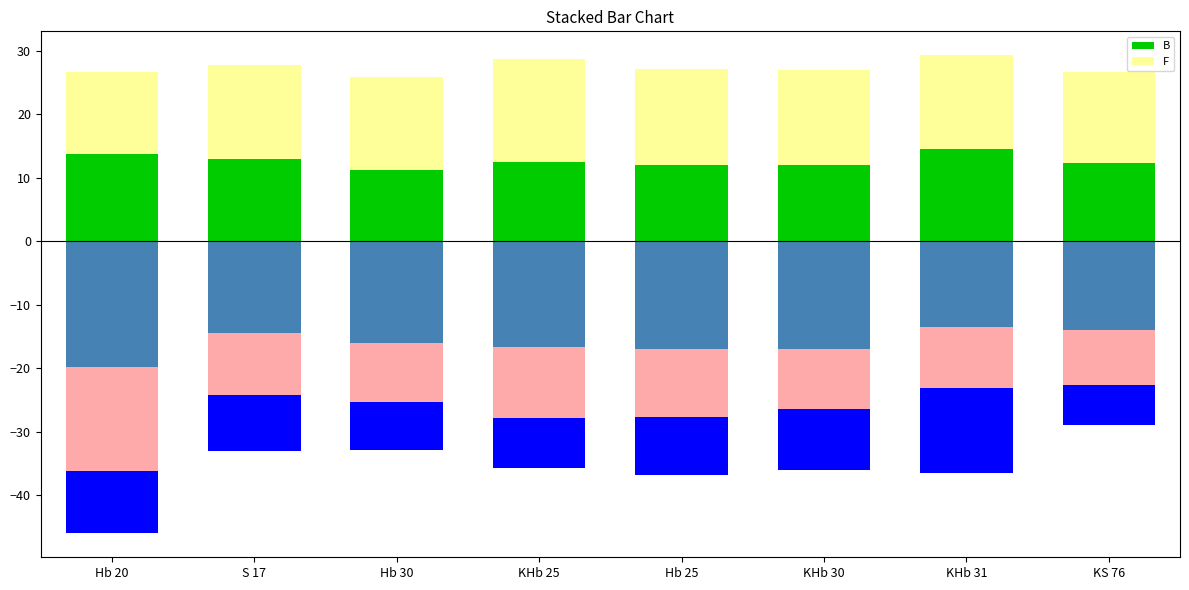

What is the difference between the maximum and minimum values in the B series?

3.3